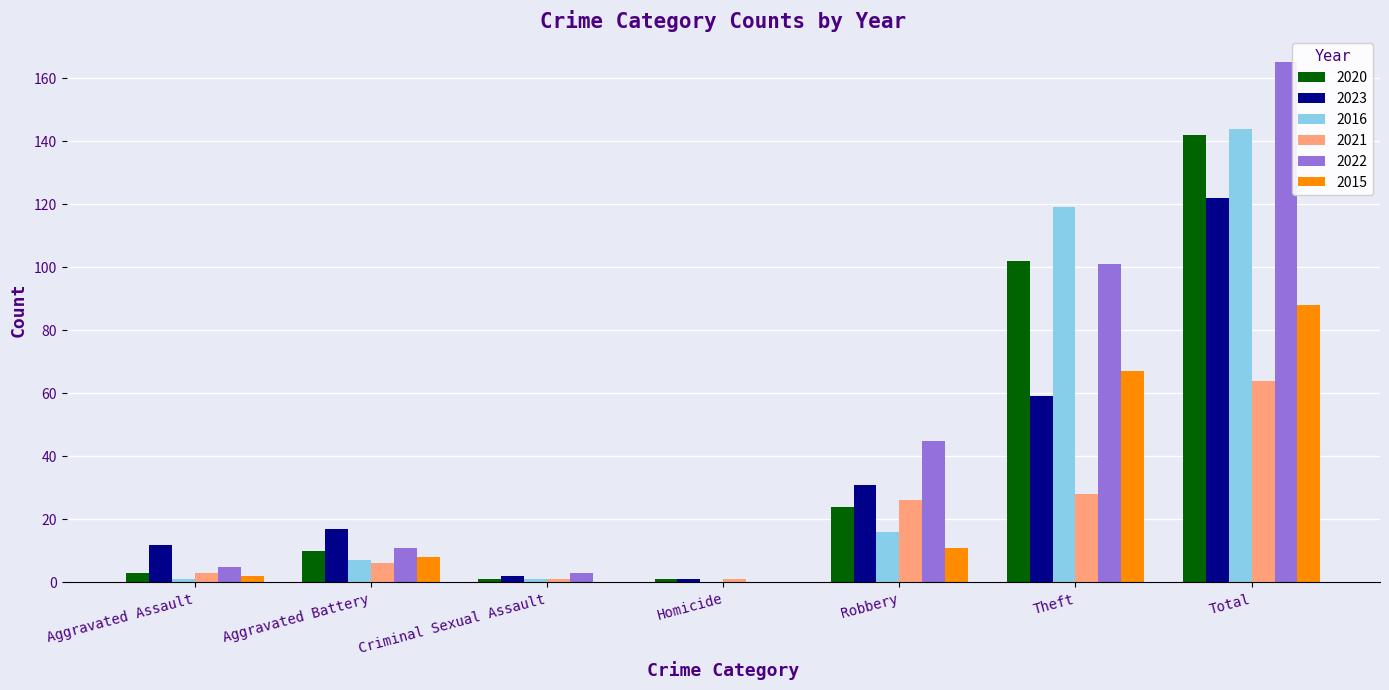

At which category is the sum across all series the highest?

Total